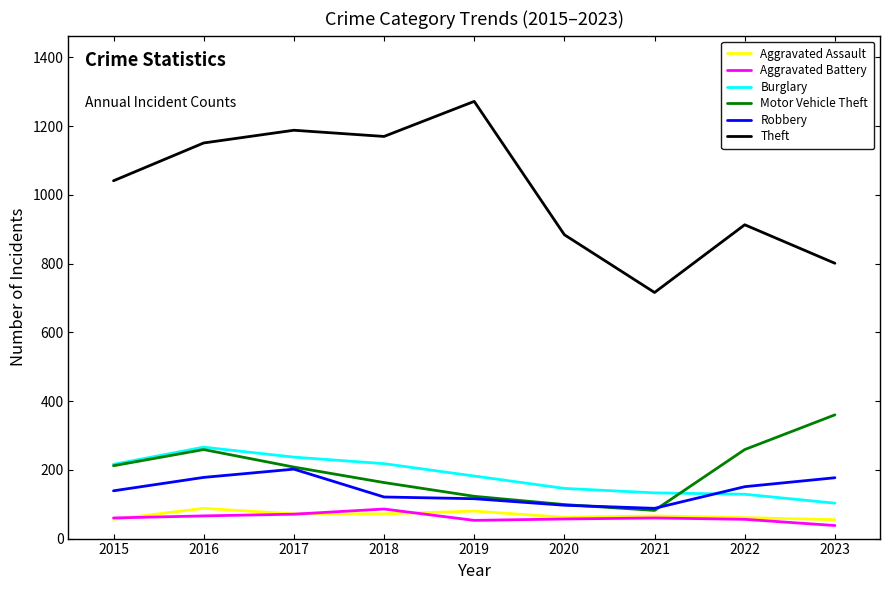

What is the minimum value for Aggravated Assault?

55